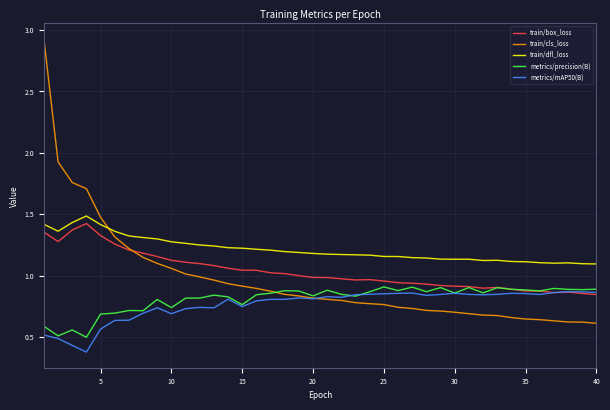

Which series has the largest range (max minus min)?

train/cls_loss